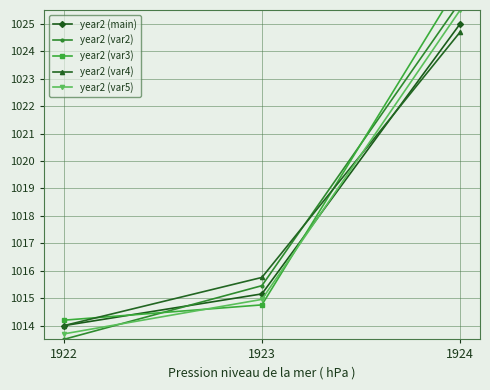

Between 1922 and 1924, which series saw the biggest shift?

year2 (var2)